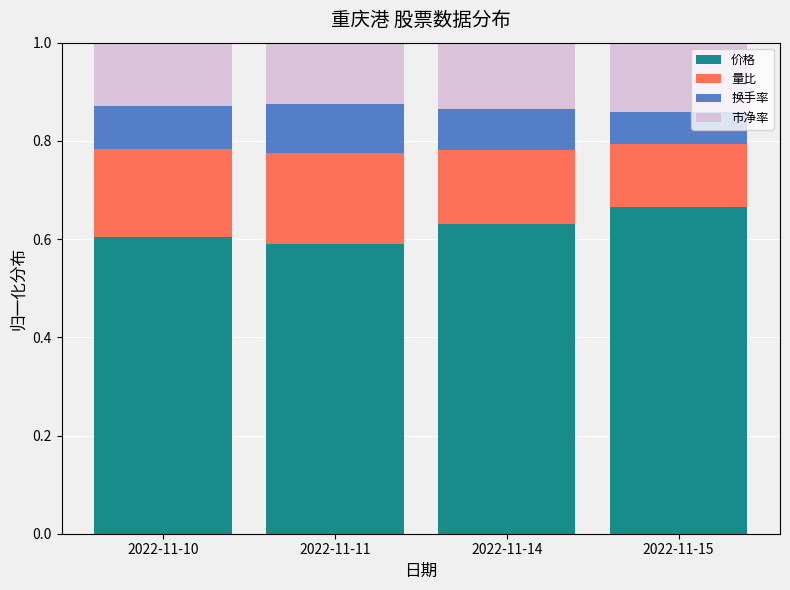

The value of 价格 at 2022-11-10 is 0.6. True or false?

True